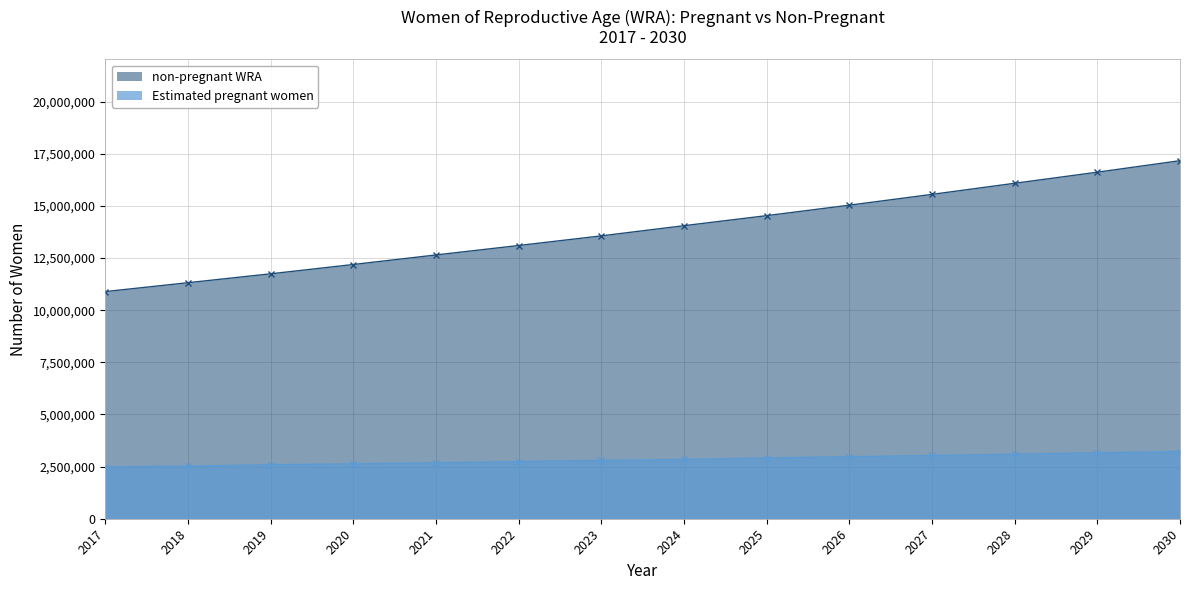

Where does the non-pregnant WRA series first go above 14048879?

2024